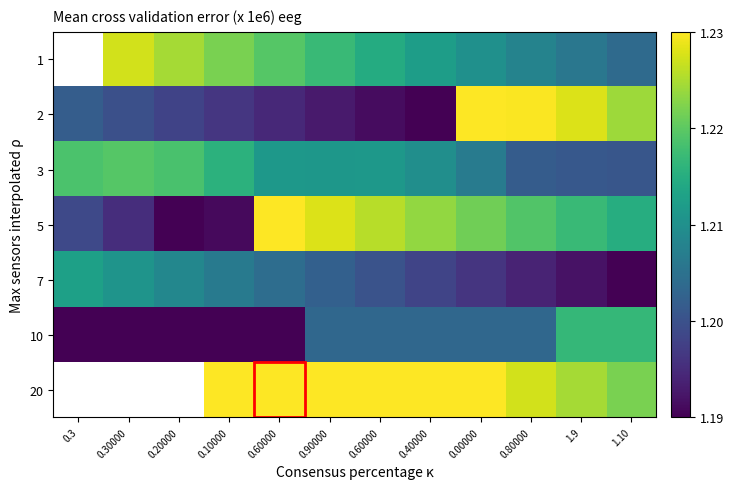

How many positive values does the 20 series have?

9